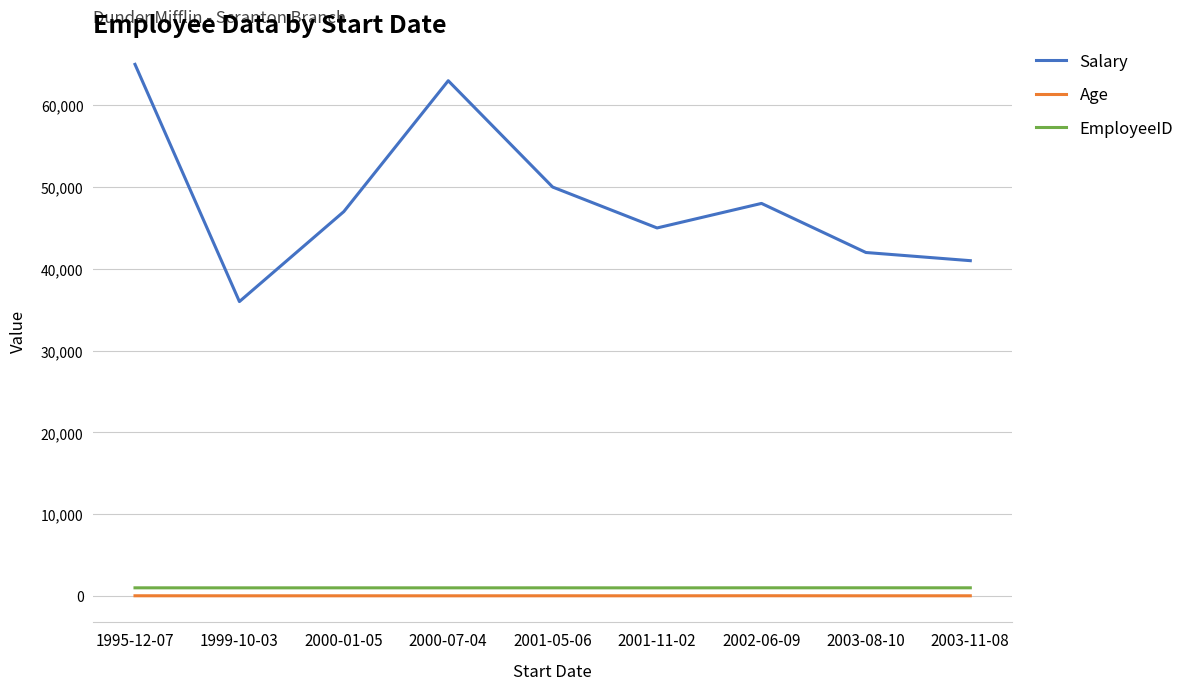

What is the spread (max minus min) of values at 2003-08-10?

41969